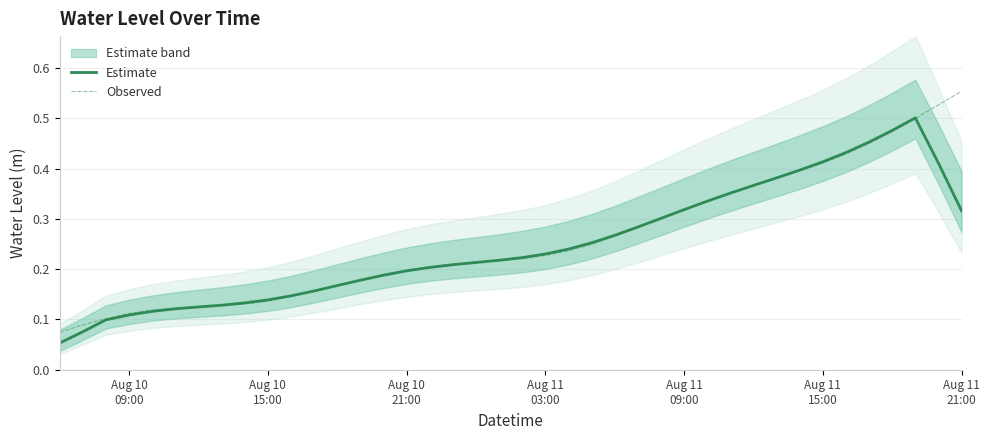

True or false: Estimate and Observed cross at least once.

True